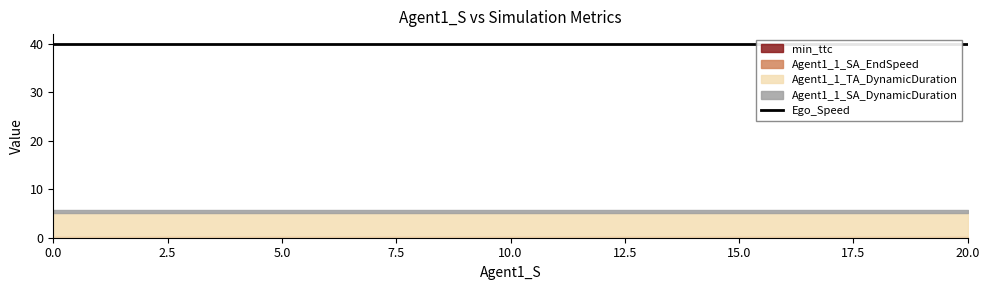

How many series are shown in this chart?

5